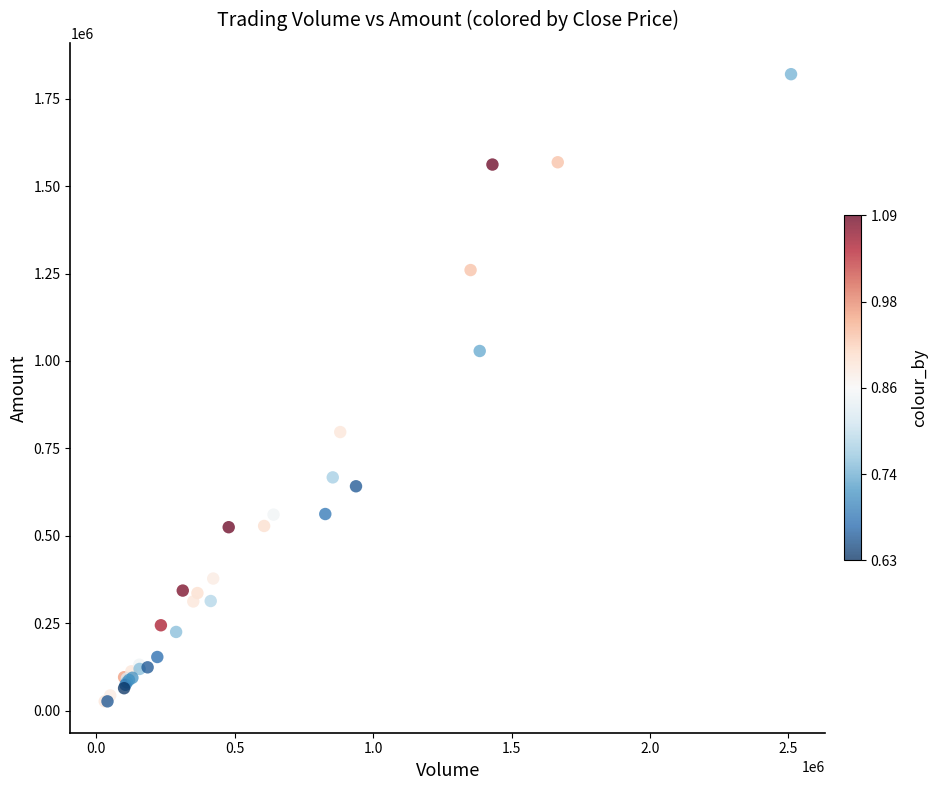

What Y value in the scatter plot is closest to 923395?

1028530